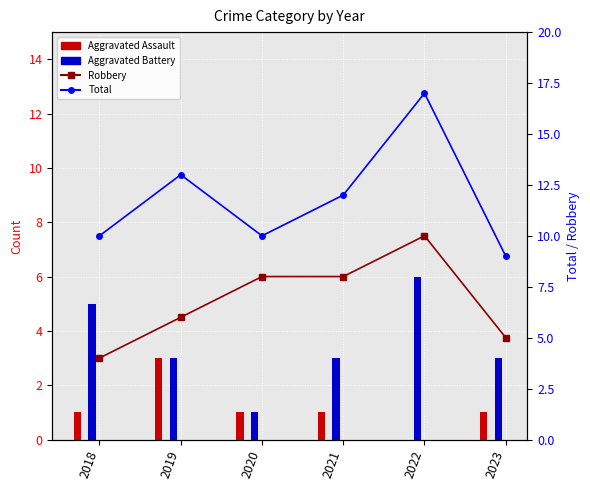

At which category does the chart reach its peak across all series?

2022